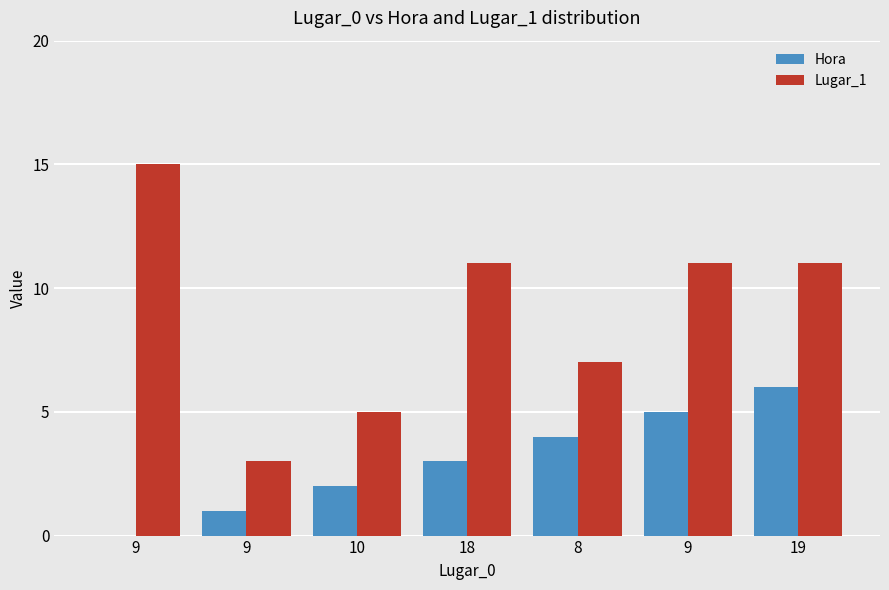

Read the Hora value at 18.

3